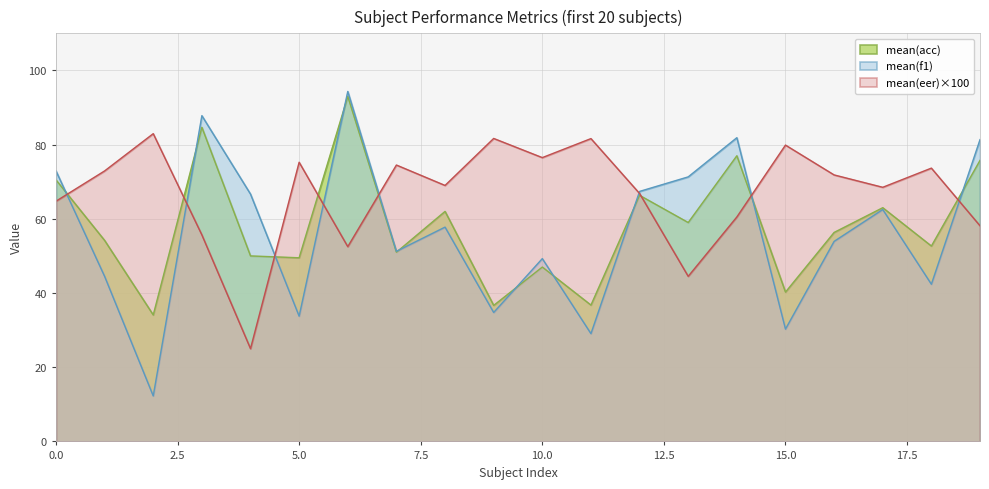

How many intersections are there between mean(eer) and mean(f1)?

8